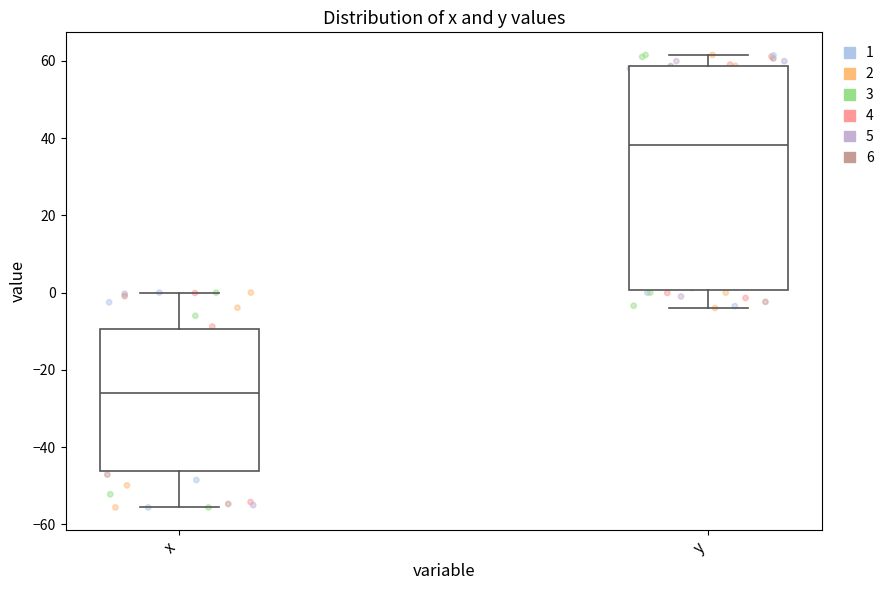

Reading left to right, read every box against the y-axis: the position of its median line, the range the box covers, and the ends of its whiskers. The values are not printed on the chart, so give them approximately, as read against the axis.

x: median -26, box -46 to -10, whiskers -56 to 0
y: median 38, box 0 to 58, whiskers -4 to 62